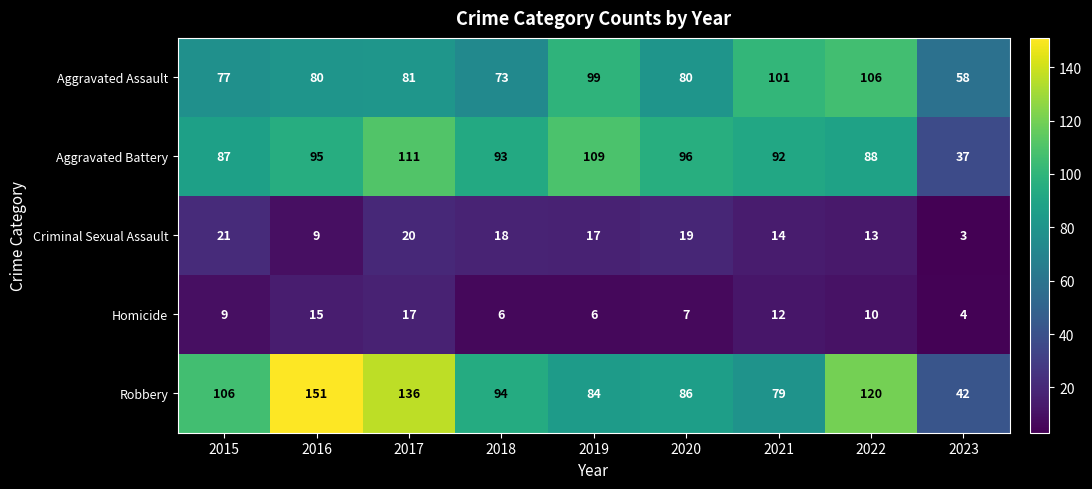

What is the difference between the Robbery values at 2019 and 2022?

36